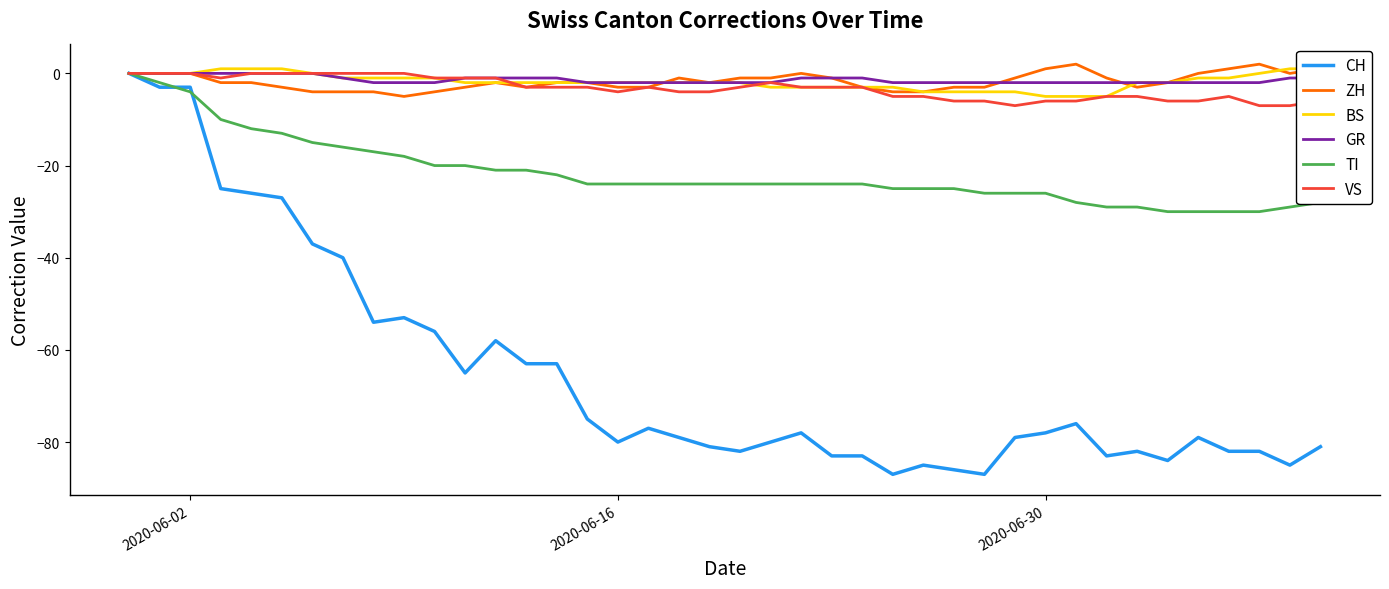

What is the minimum value for CH?

-87